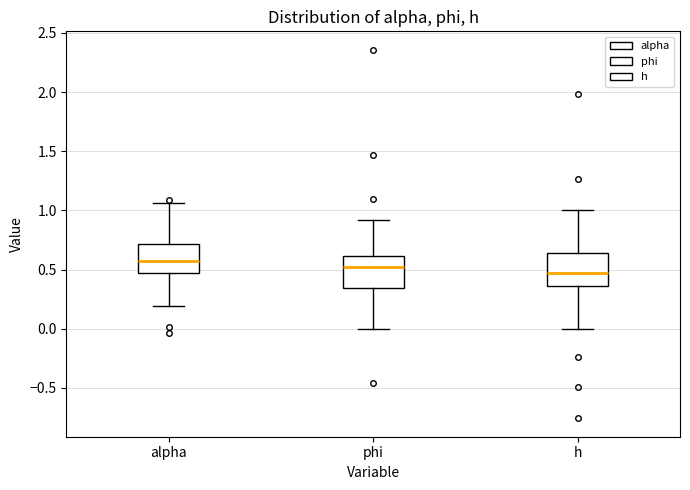

Reading left to right, read every box against the y-axis: the position of its median line, the range the box covers, and the ends of its whiskers. The values are not printed on the chart, so give them approximately, as read against the axis.

alpha: median 0.60, box 0.45 to 0.70, whiskers 0.20 to 1.05
phi: median 0.50, box 0.35 to 0.60, whiskers 0.00 to 0.90
h: median 0.45, box 0.35 to 0.65, whiskers 0.00 to 1.00